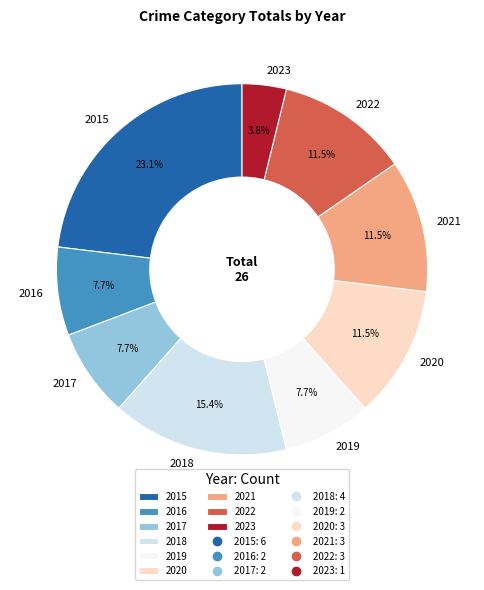

Does 2019 represent more than half of the total?

No